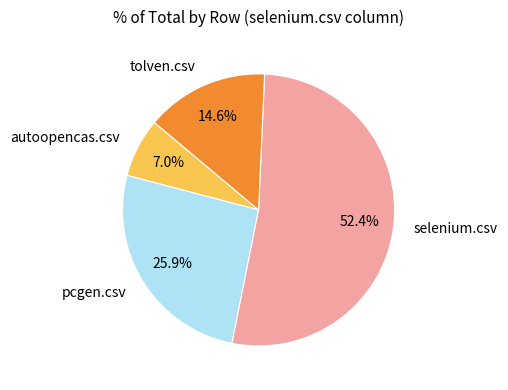

To the nearest percent, what is the difference between the autoopencas.csv and pcgen.csv slice percentages?

19%